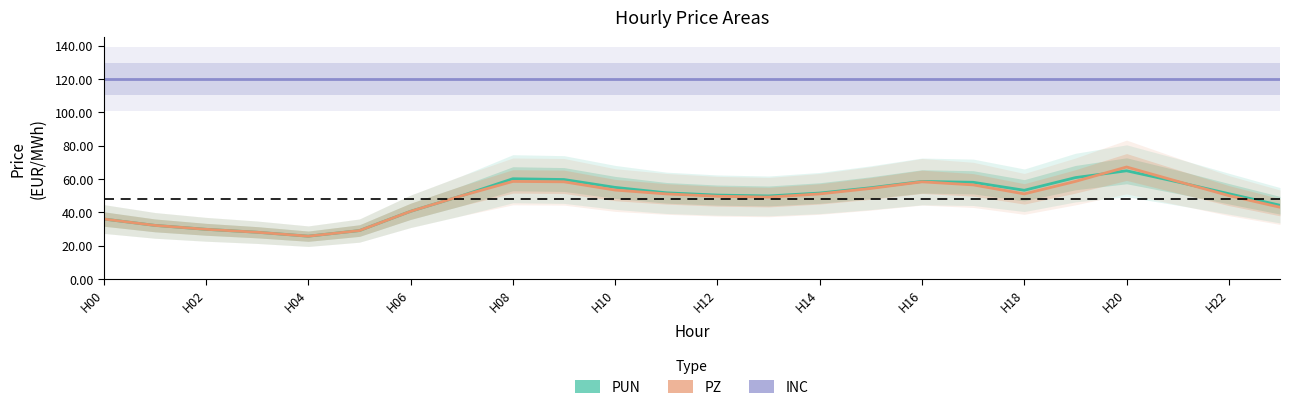

Between H02 and 16, which is larger?

16